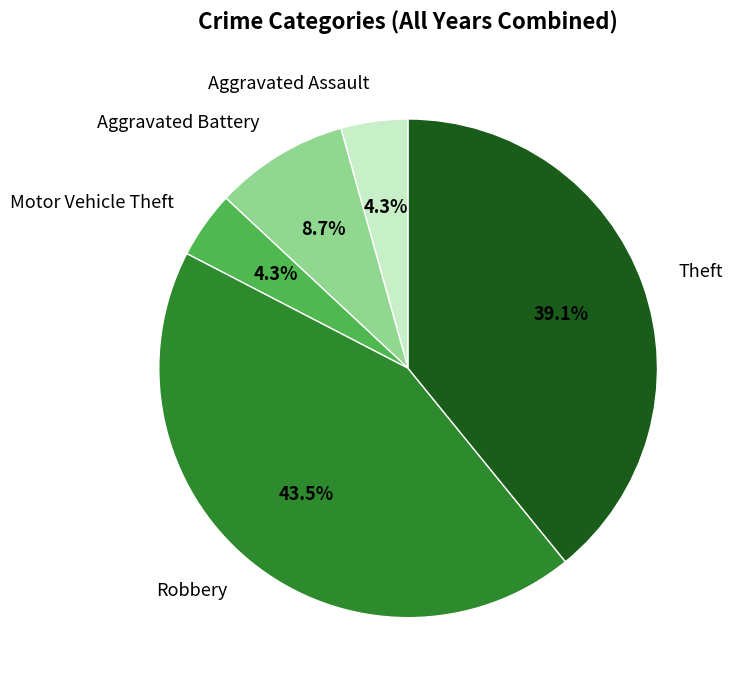

To the nearest percent, what is the combined percentage of Aggravated Battery and Robbery?

52%